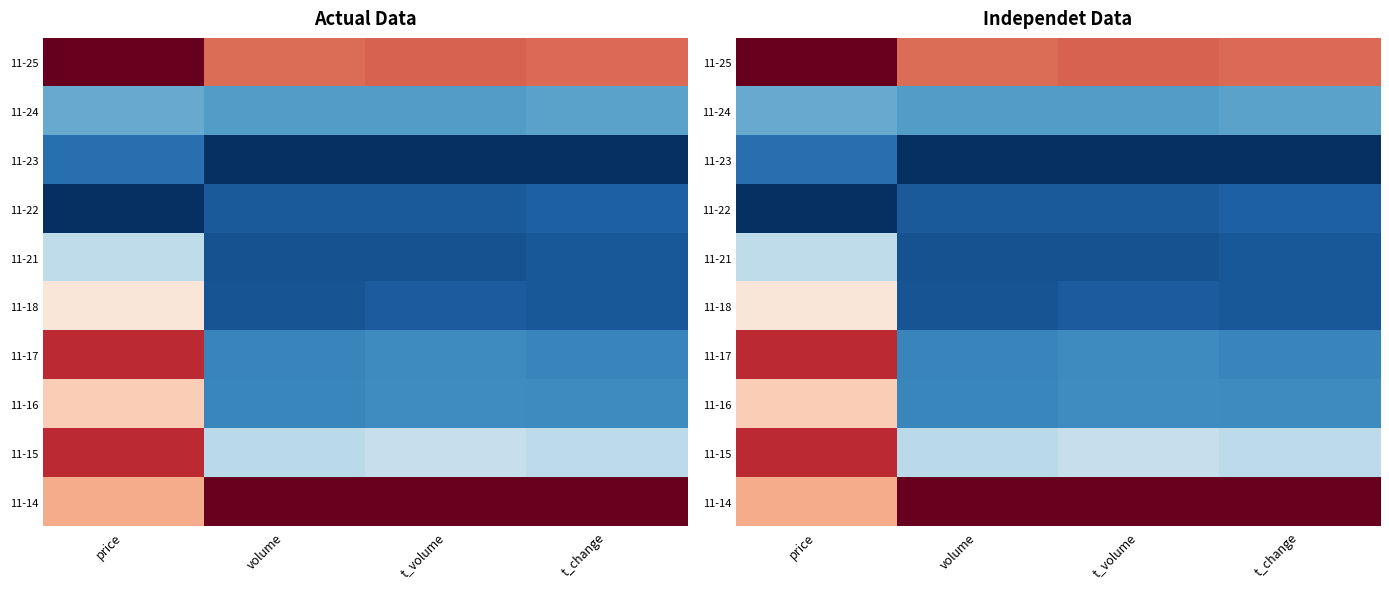

The value of 11-17 at t_change is 0.8. True or false?

True